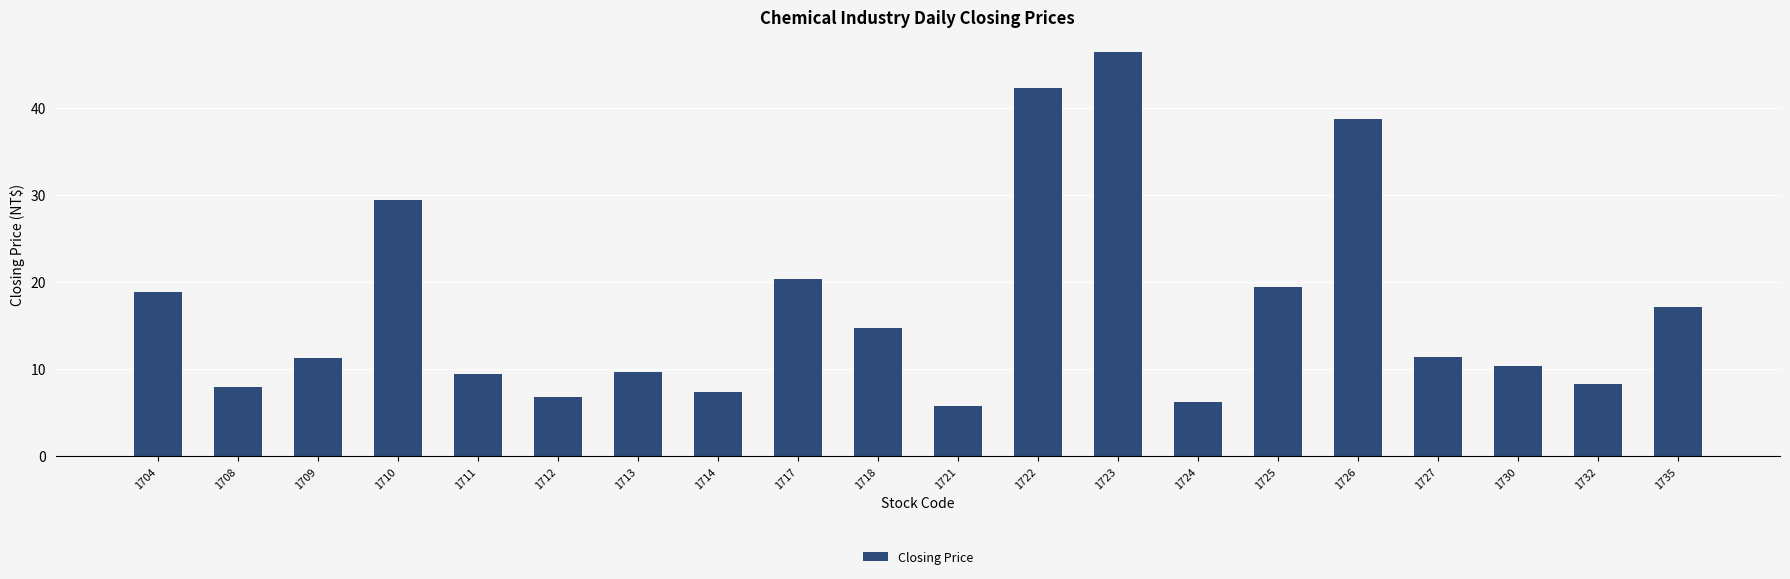

What is the change in value from 1725 to 1735?

-2.3